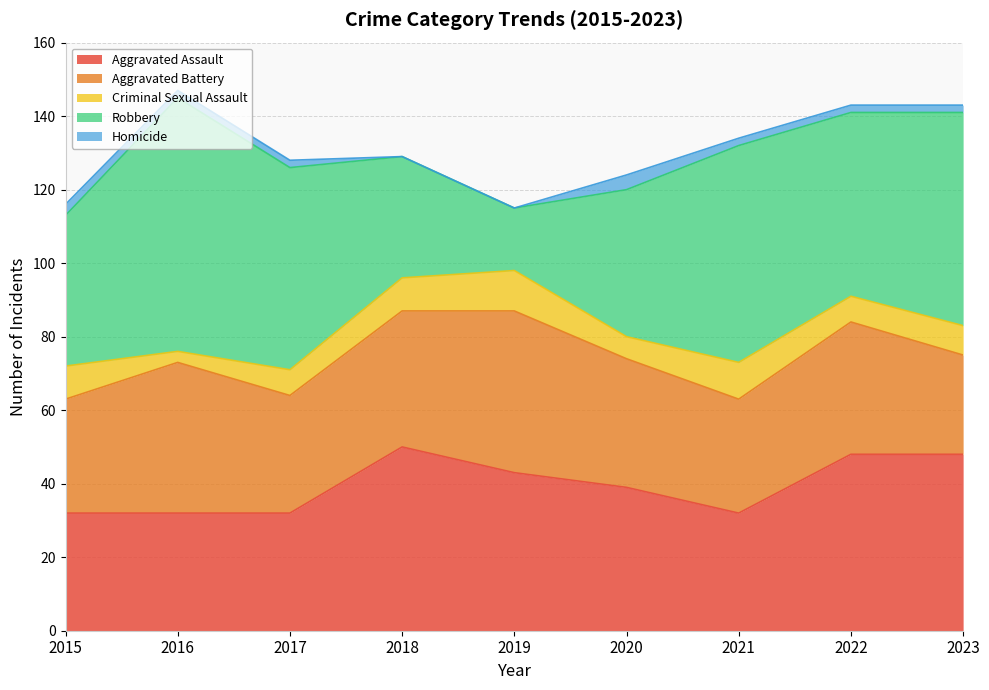

The Aggravated Battery series shows 11 at 2021. True or false?

False